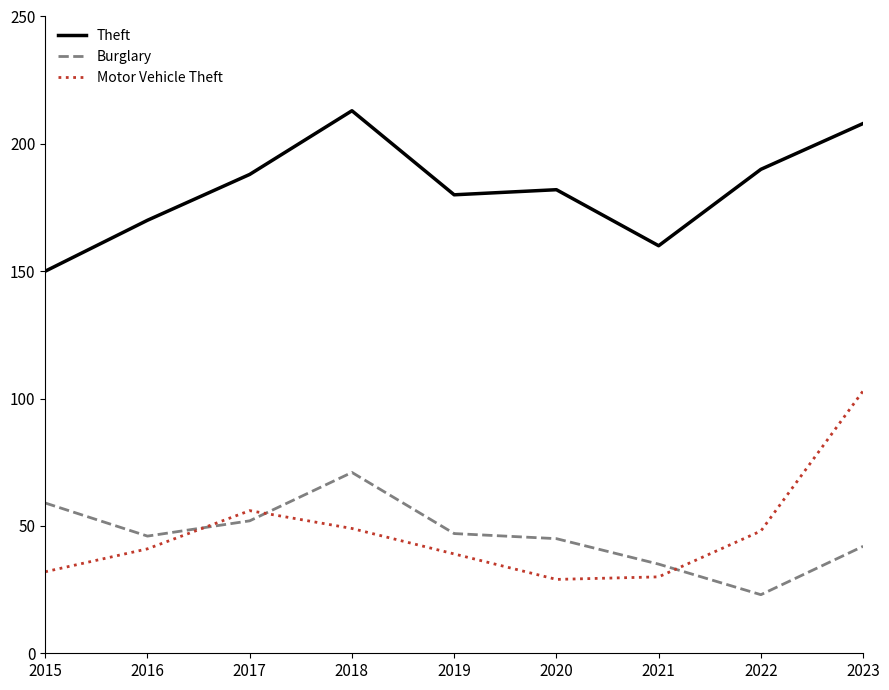

Which series changed the most between 2017 and 2019?

Motor Vehicle Theft